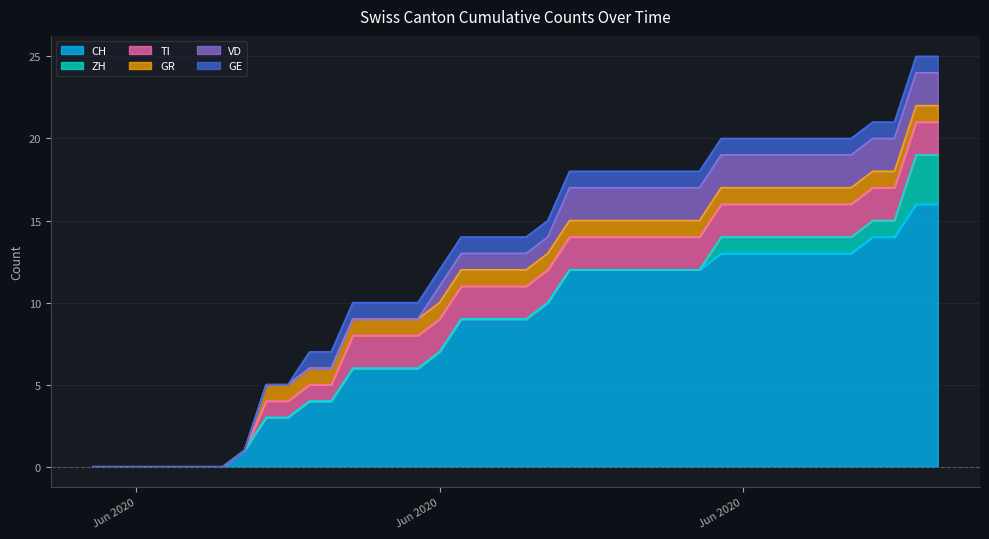

Reading left to right, extract all data points from this chart.

CH: 0	0	0	0	0	0	0	1	3	3	4	4	6	6	6	6	7	9	9	9	9	10	12	12	12	12	12	12	12	13	13	13	13	13	13	13	14	14	16	16
ZH: 0	0	0	0	0	0	0	0	0	0	0	0	0	0	0	0	0	0	0	0	0	0	0	0	0	0	0	0	0	1	1	1	1	1	1	1	1	1	3	3
TI: 0	0	0	0	0	0	0	0	1	1	1	1	2	2	2	2	2	2	2	2	2	2	2	2	2	2	2	2	2	2	2	2	2	2	2	2	2	2	2	2
GR: 0	0	0	0	0	0	0	0	1	1	1	1	1	1	1	1	1	1	1	1	1	1	1	1	1	1	1	1	1	1	1	1	1	1	1	1	1	1	1	1
VD: 0	0	0	0	0	0	0	0	0	0	0	0	0	0	0	0	1	1	1	1	1	1	2	2	2	2	2	2	2	2	2	2	2	2	2	2	2	2	2	2
GE: 0	0	0	0	0	0	0	0	0	0	1	1	1	1	1	1	1	1	1	1	1	1	1	1	1	1	1	1	1	1	1	1	1	1	1	1	1	1	1	1